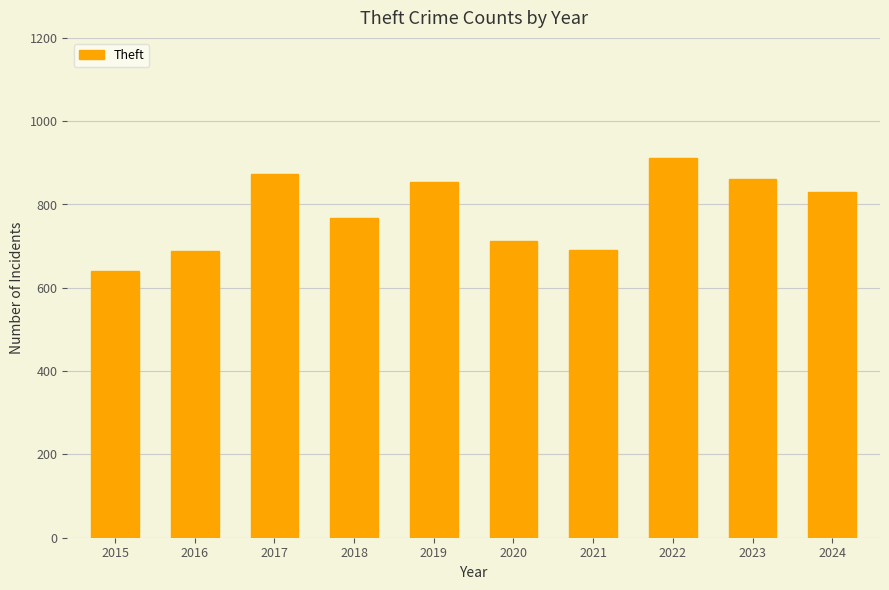

Is it true that the value at 2024 is 1247?

False